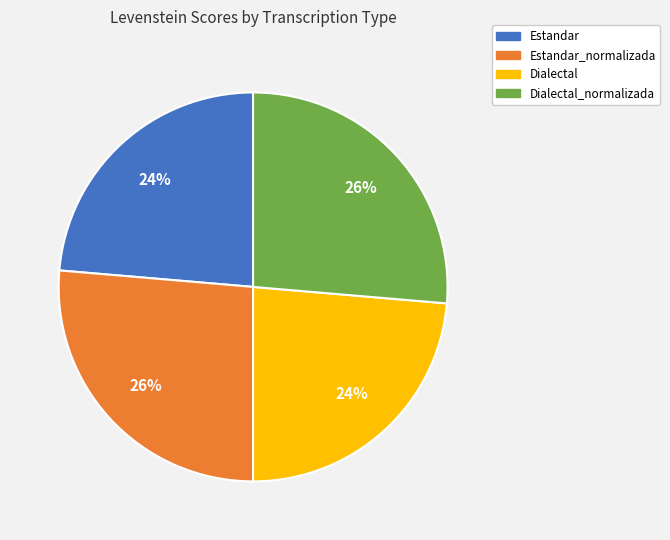

To the nearest percent, what is the average slice percentage?

25%